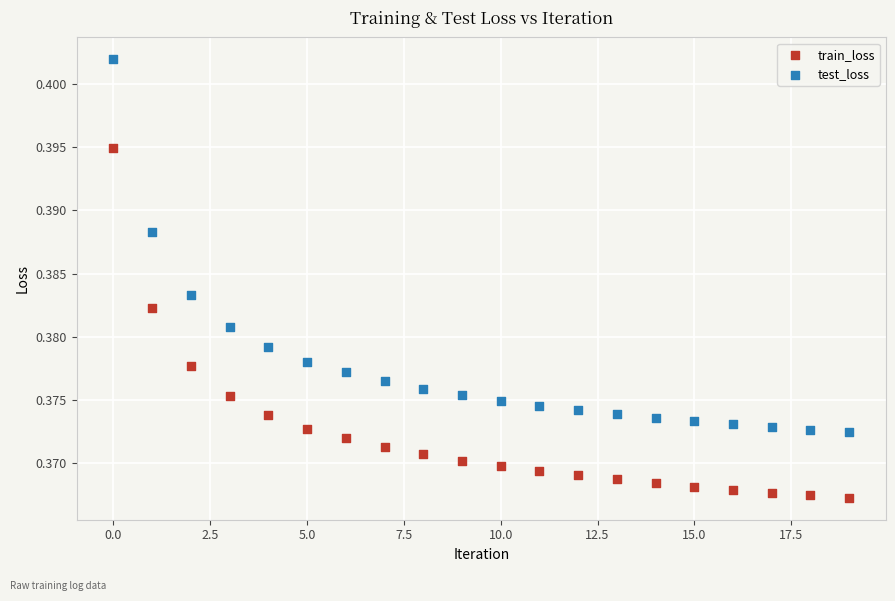

Which series contains the lowest Y value?

train_loss